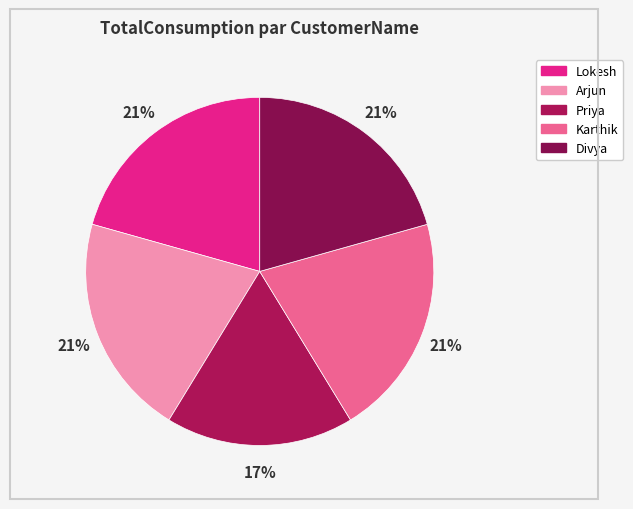

How many segments does this pie chart have?

5